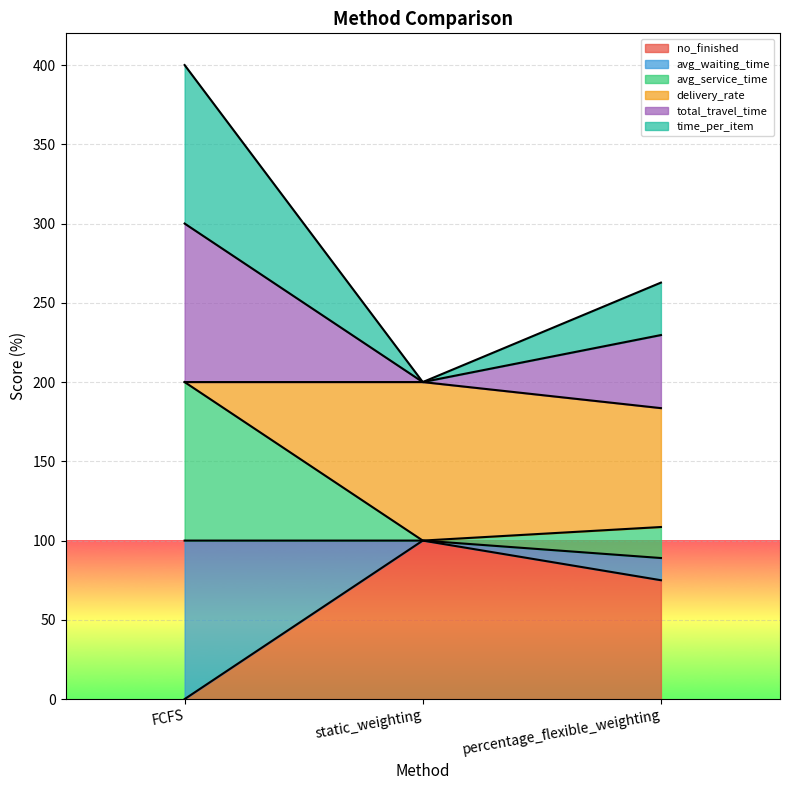

What is the label of the 1st point from the left?

FCFS